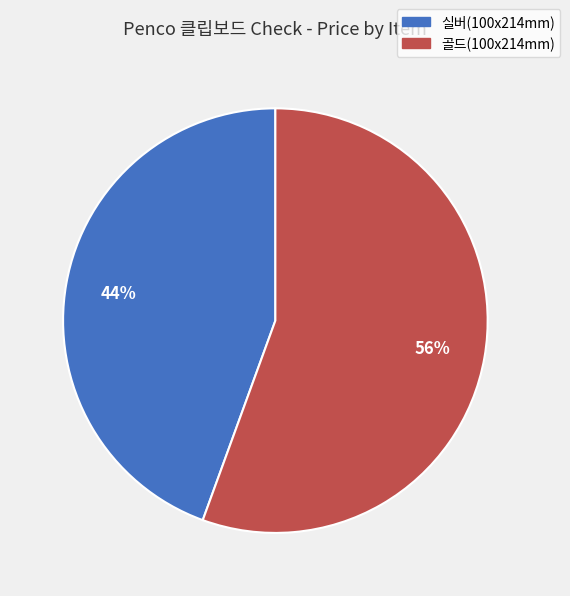

To the nearest percent, what is the average slice percentage?

50%